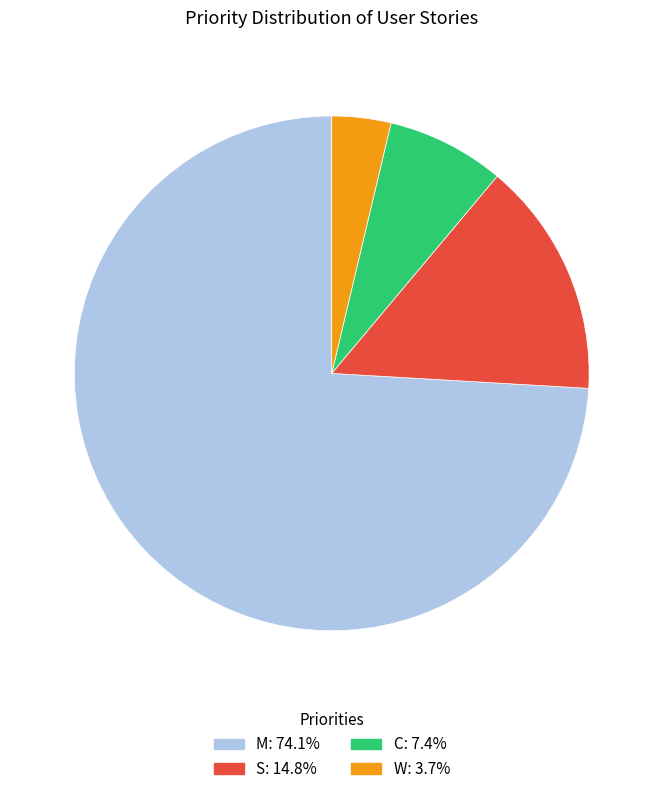

How many segments does this pie chart have?

4